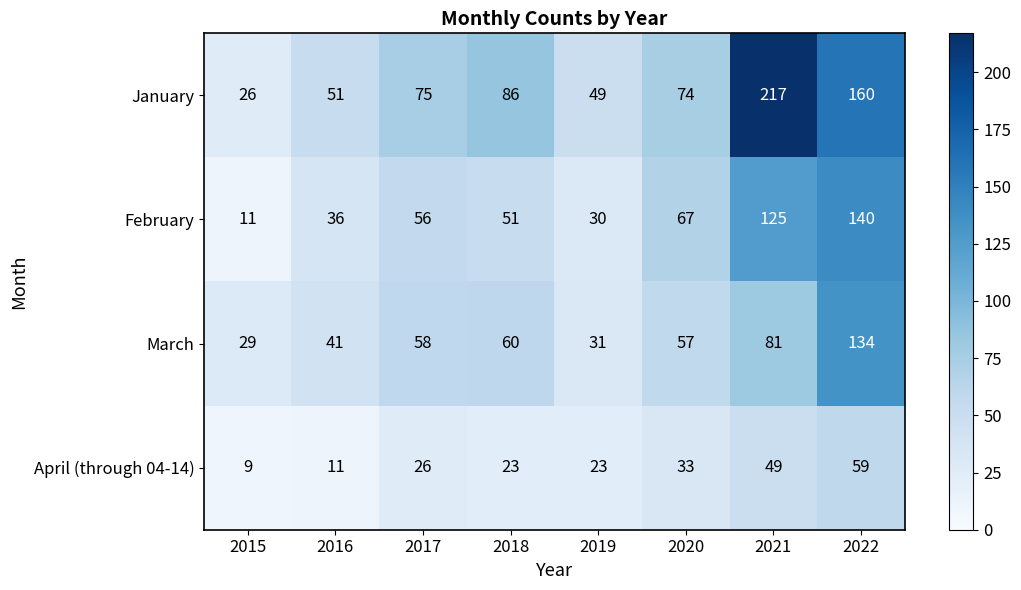

List the series in order of their peak value, highest first.

January, February, March, April (through 04-14)